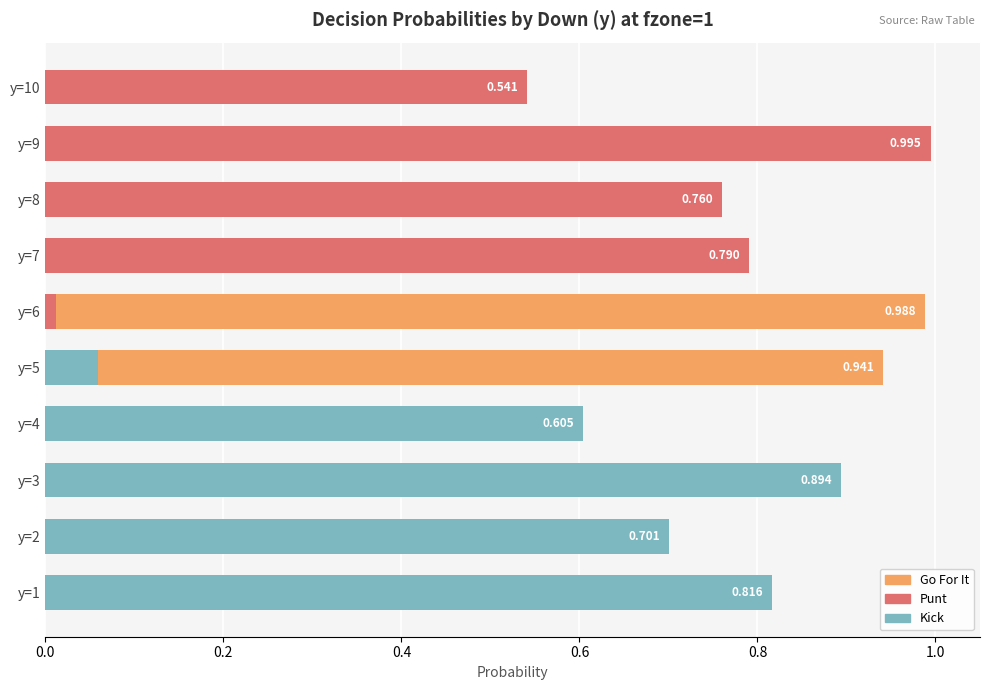

At y=3, list the series in order from smallest to largest.

punt, gofor, kick